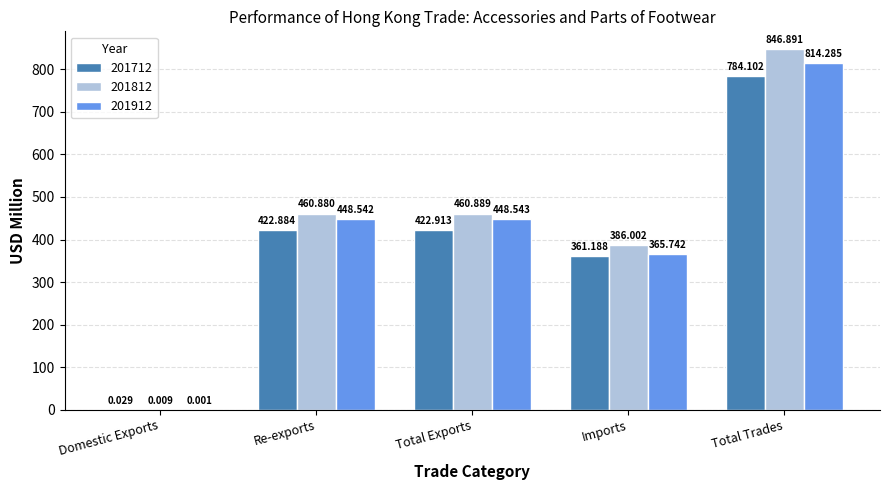

The value of 201812 at Imports is 157.8. True or false?

False